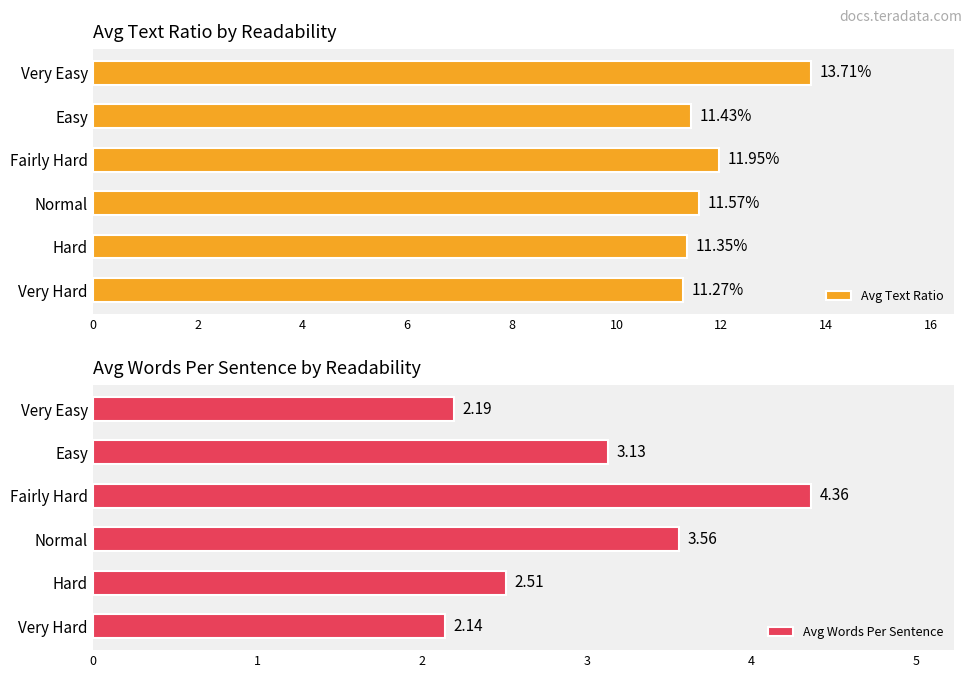

What is the average value of the Avg Text Ratio series?

11.9